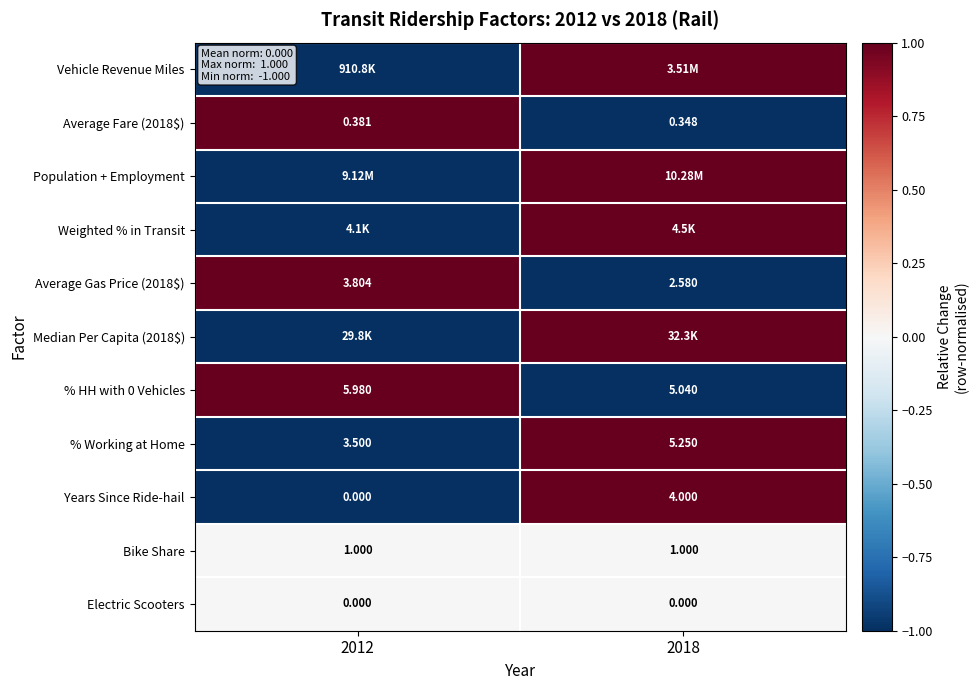

The Vehicle Revenue Miles series shows -1.0 at 2012. True or false?

True